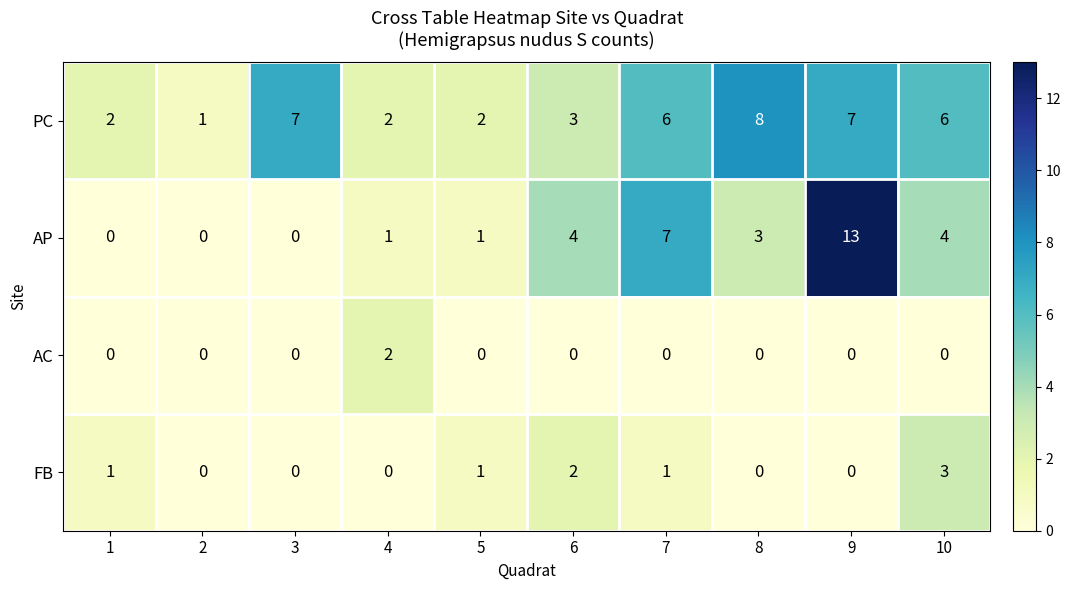

The AC series shows 2 at 4. True or false?

True